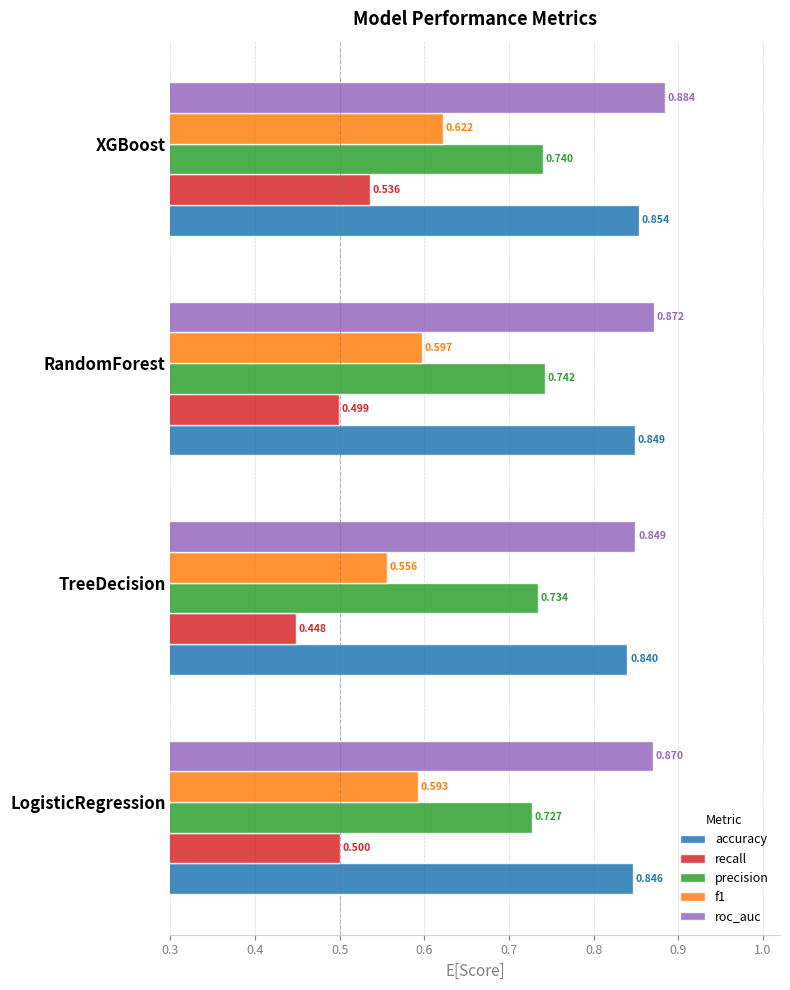

Which series has the largest total across all categories?

roc_auc